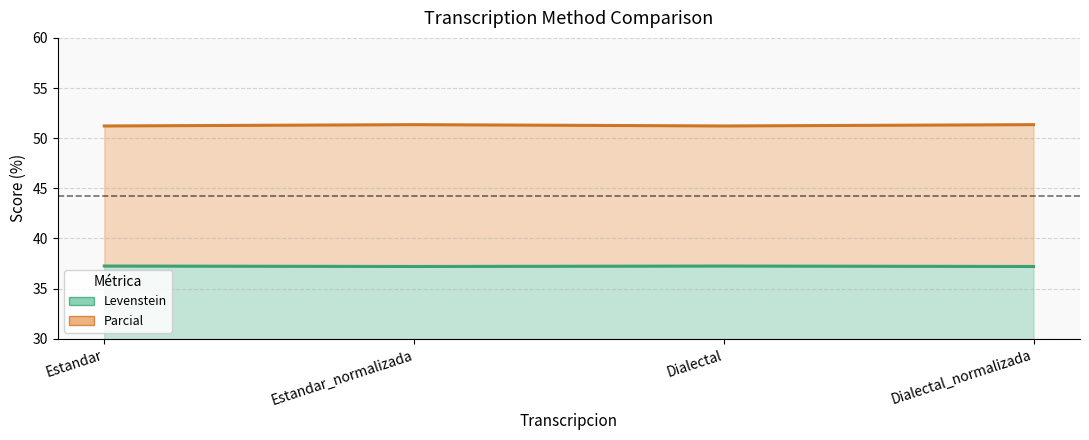

What is the sum of all Parcial values?

205.1